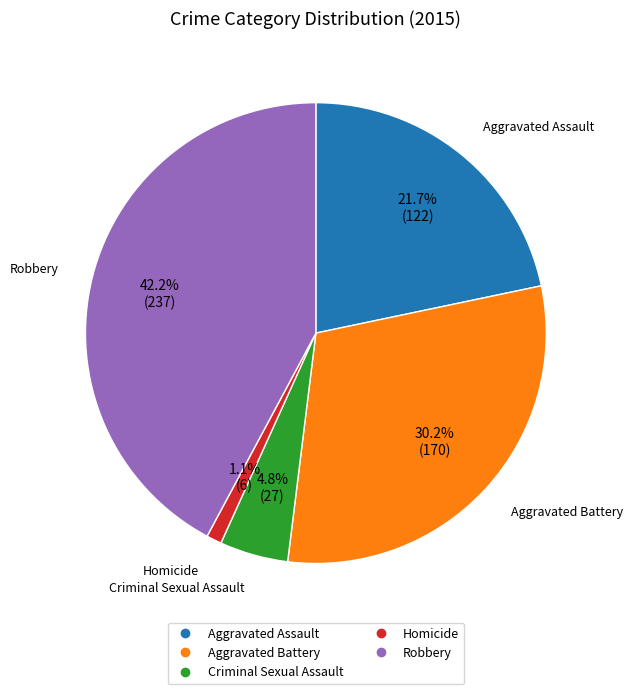

Rank the categories by value from lowest to highest.

Homicide, Criminal Sexual Assault, Aggravated Assault, Aggravated Battery, Robbery